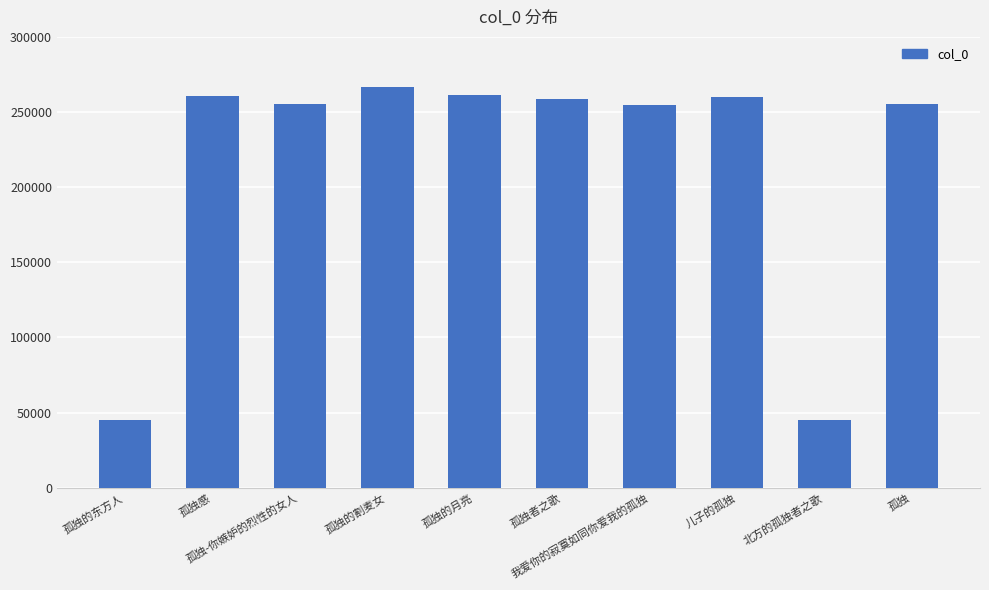

What is the sum of all values?

2162478